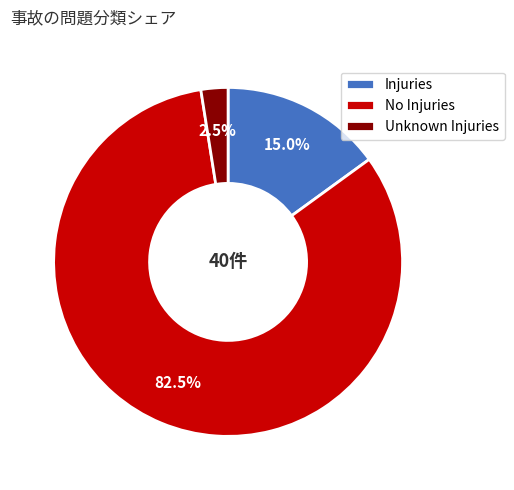

Which has a higher value, No Injuries or Injuries?

No Injuries